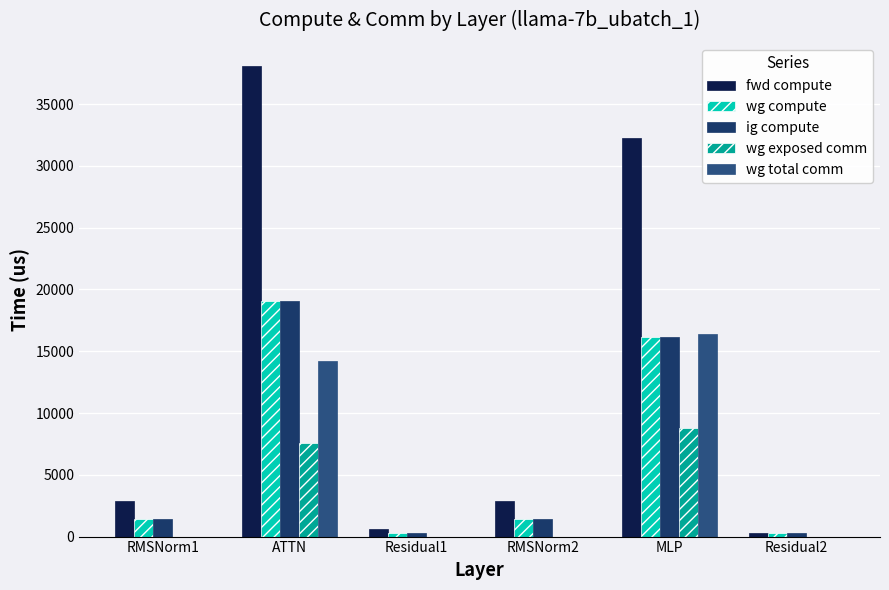

Reading left to right, transcribe all the data shown in this chart.

fwd compute: RMSNorm1=2857.4	ATTN=38063.3	Residual1=642.2	RMSNorm2=2857.4	MLP=32283.0	Residual2=321.1
wg compute: RMSNorm1=1428.7	ATTN=19031.6	Residual1=321.1	RMSNorm2=1428.7	MLP=16141.5	Residual2=321.1
ig compute: RMSNorm1=1428.7	ATTN=19031.6	Residual1=321.1	RMSNorm2=1428.7	MLP=16141.5	Residual2=321.1
wg exposed comm: RMSNorm1=0.0	ATTN=7576.7	Residual1=0.0	RMSNorm2=0.0	MLP=8797.8	Residual2=0.0
wg total comm: RMSNorm1=0.0	ATTN=14199.5	Residual1=0.0	RMSNorm2=0.0	MLP=16404.2	Residual2=0.0